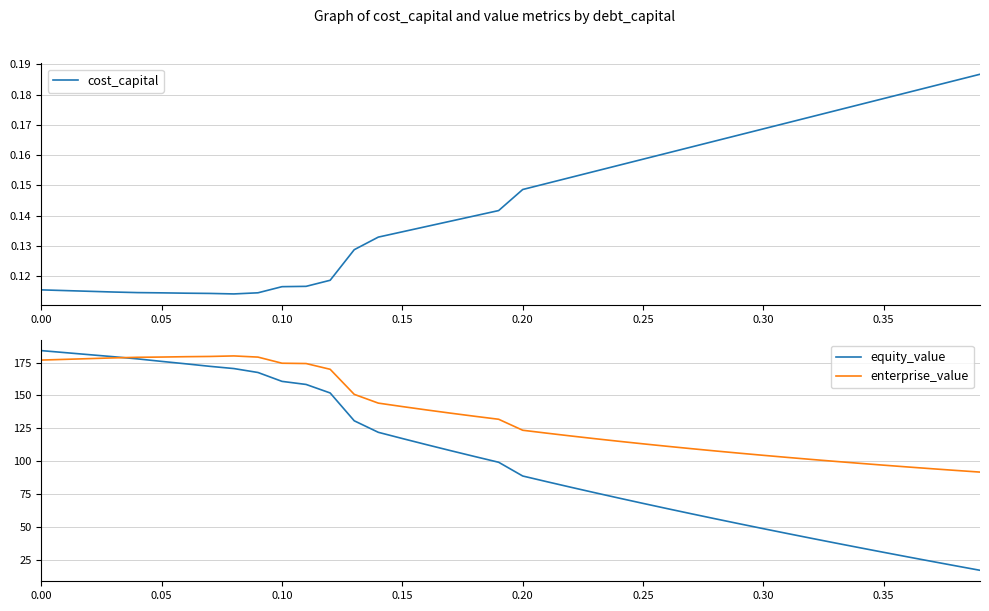

What is the sum of all equity_value values?

4061.7